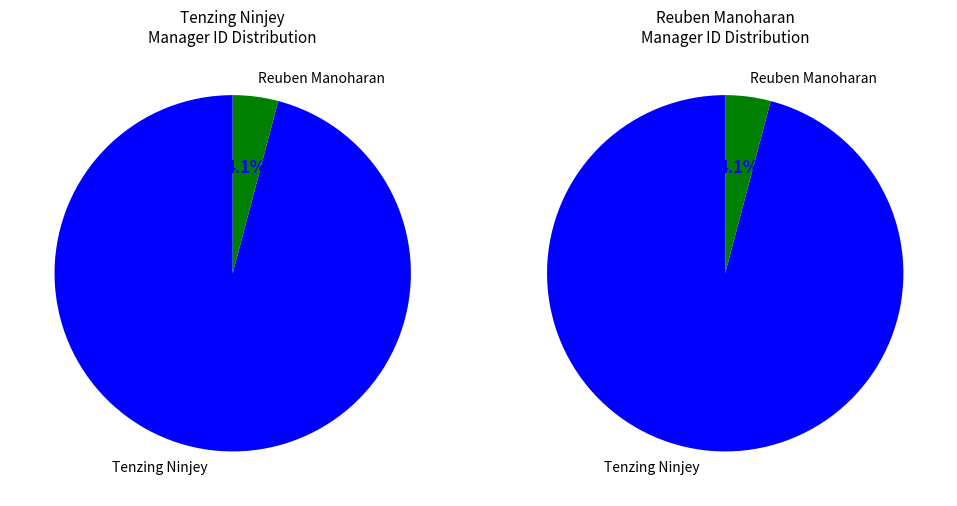

To the nearest percent, what is the average slice percentage?

50%